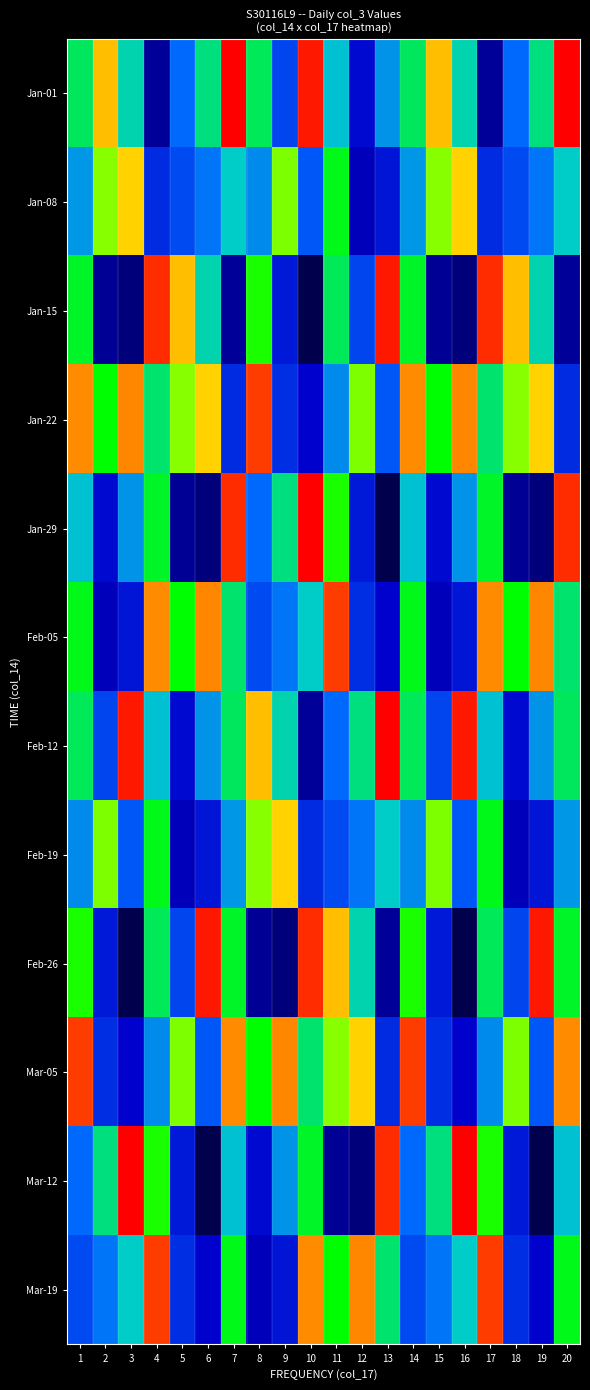

Reading left to right, what are all the values shown in this chart?

Jan-01: 1=151643840	2=204087544	3=137469288	4=22507792	5=86092224	6=145522616	7=239615552	8=152452824	9=69325696	10=234610664	11=127376432	12=41312464	13=105606464	14=151643840	15=204087544	16=137469288	17=22507792	18=86092224	19=145522616	20=239615552
Jan-08: 1=107947216	2=180368216	3=200012872	4=57331632	5=72547344	6=92257704	7=132976080	8=102510848	9=179210936	10=78257832	11=164048704	12=32416824	13=47094296	14=107947216	15=180368216	16=200012872	17=57331632	18=72547344	19=92257704	20=132976080
Jan-15: 1=160511000	2=22110096	3=14445392	4=230572032	5=204087544	6=137469288	7=22507792	8=169966688	9=48566224	10=869632	11=152452824	12=69325696	13=234610664	14=160511000	15=22110096	16=14445392	17=230572032	18=204087544	19=137469288	20=22507792
Jan-22: 1=213202744	2=167569616	3=213917272	4=148816448	5=180368216	6=200012872	7=57331632	8=228262704	9=58734152	10=37995760	11=102510848	12=179210936	13=78257832	14=213202744	15=167569616	16=213917272	17=148816448	18=180368216	19=200012872	20=57331632
Jan-29: 1=127376432	2=41312464	3=105606464	4=160511000	5=22110096	6=14445392	7=230572032	8=86092224	9=145522616	10=239615552	11=169966688	12=48566224	13=869632	14=127376432	15=41312464	16=105606464	17=160511000	18=22110096	19=14445392	20=230572032
Feb-05: 1=164048704	2=32416824	3=47094296	4=213202744	5=167569616	6=213917272	7=148816448	8=72547344	9=92257704	10=132976080	11=228262704	12=58734152	13=37995760	14=164048704	15=32416824	16=47094296	17=213202744	18=167569616	19=213917272	20=148816448
Feb-12: 1=152452824	2=69325696	3=234610664	4=127376432	5=41312464	6=105606464	7=151643840	8=204087544	9=137469288	10=22507792	11=86092224	12=145522616	13=239615552	14=152452824	15=69325696	16=234610664	17=127376432	18=41312464	19=105606464	20=151643840
Feb-19: 1=102510848	2=179210936	3=78257832	4=164048704	5=32416824	6=47094296	7=107947216	8=180368216	9=200012872	10=57331632	11=72547344	12=92257704	13=132976080	14=102510848	15=179210936	16=78257832	17=164048704	18=32416824	19=47094296	20=107947216
Feb-26: 1=169966688	2=48566224	3=869632	4=152452824	5=69325696	6=234610664	7=160511000	8=22110096	9=14445392	10=230572032	11=204087544	12=137469288	13=22507792	14=169966688	15=48566224	16=869632	17=152452824	18=69325696	19=234610664	20=160511000
Mar-05: 1=228262704	2=58734152	3=37995760	4=102510848	5=179210936	6=78257832	7=213202744	8=167569616	9=213917272	10=148816448	11=180368216	12=200012872	13=57331632	14=228262704	15=58734152	16=37995760	17=102510848	18=179210936	19=78257832	20=213202744
Mar-12: 1=86092224	2=145522616	3=239615552	4=169966688	5=48566224	6=869632	7=127376432	8=41312464	9=105606464	10=160511000	11=22110096	12=14445392	13=230572032	14=86092224	15=145522616	16=239615552	17=169966688	18=48566224	19=869632	20=127376432
Mar-19: 1=72547344	2=92257704	3=132976080	4=228262704	5=58734152	6=37995760	7=164048704	8=32416824	9=47094296	10=213202744	11=167569616	12=213917272	13=148816448	14=72547344	15=92257704	16=132976080	17=228262704	18=58734152	19=37995760	20=164048704